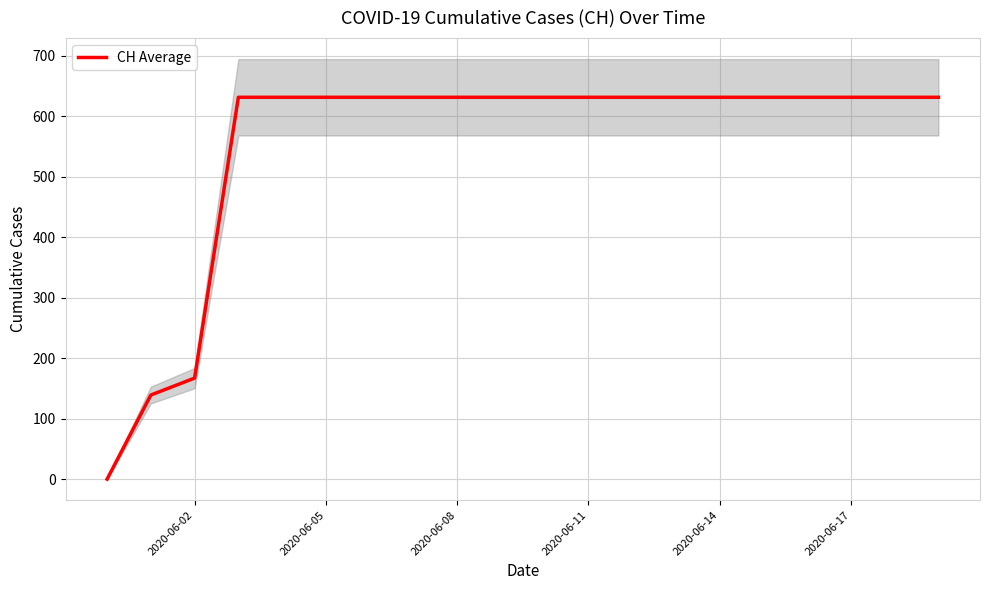

Is this an area chart (filled region under the line)?

No